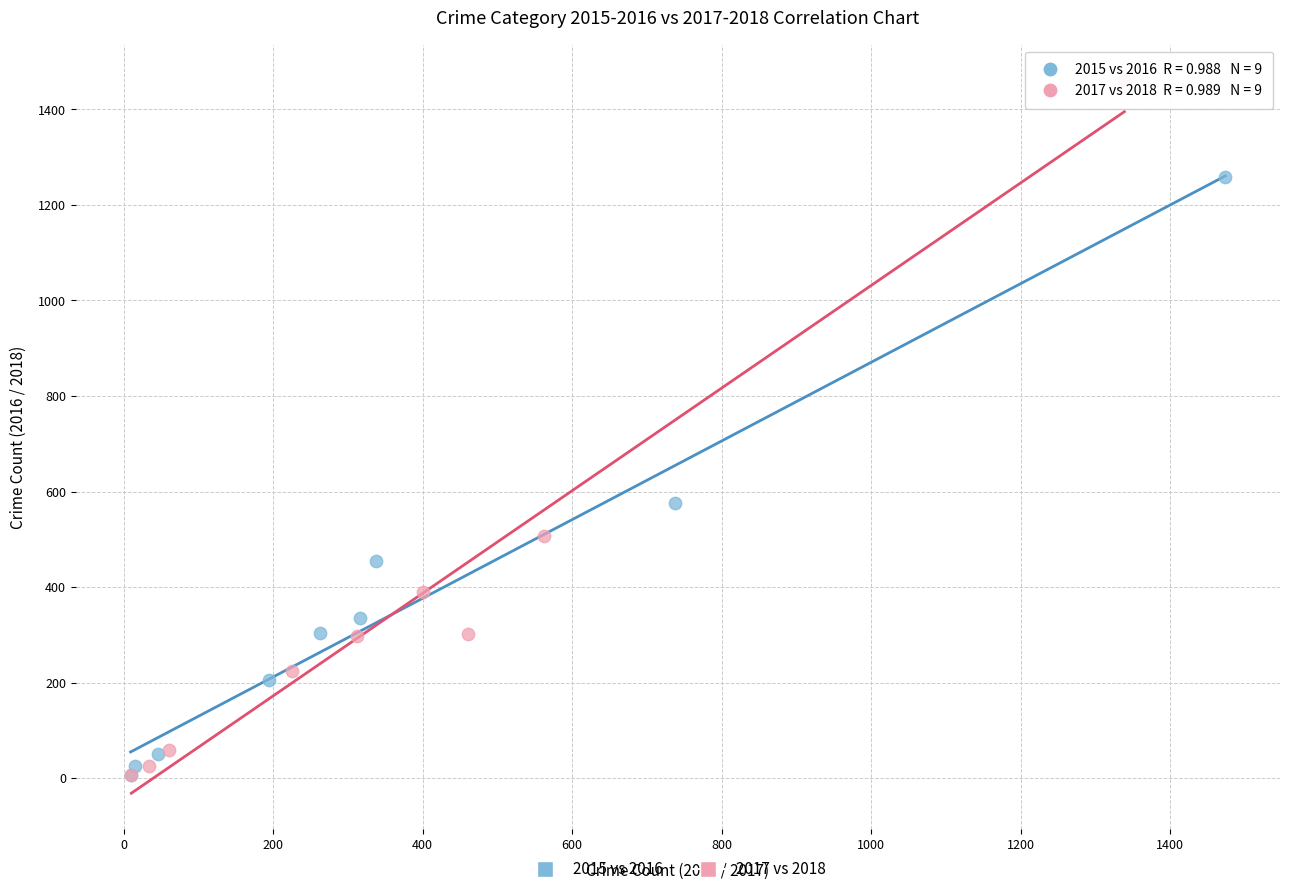

What are all the series names shown in the legend?

2015 vs 2016, 2017 vs 2018